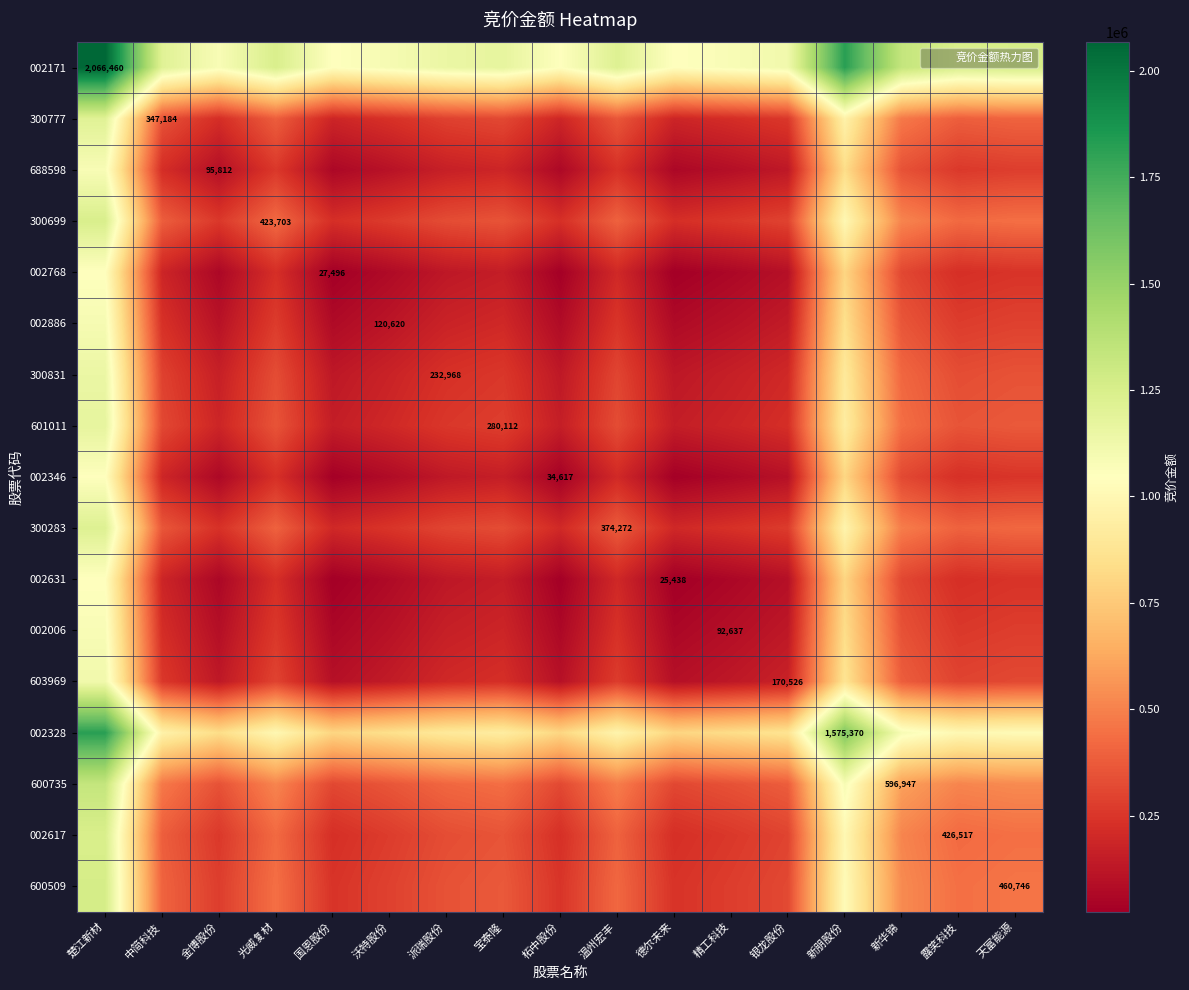

Read the 002171 value at 金博股份.

1081136.0